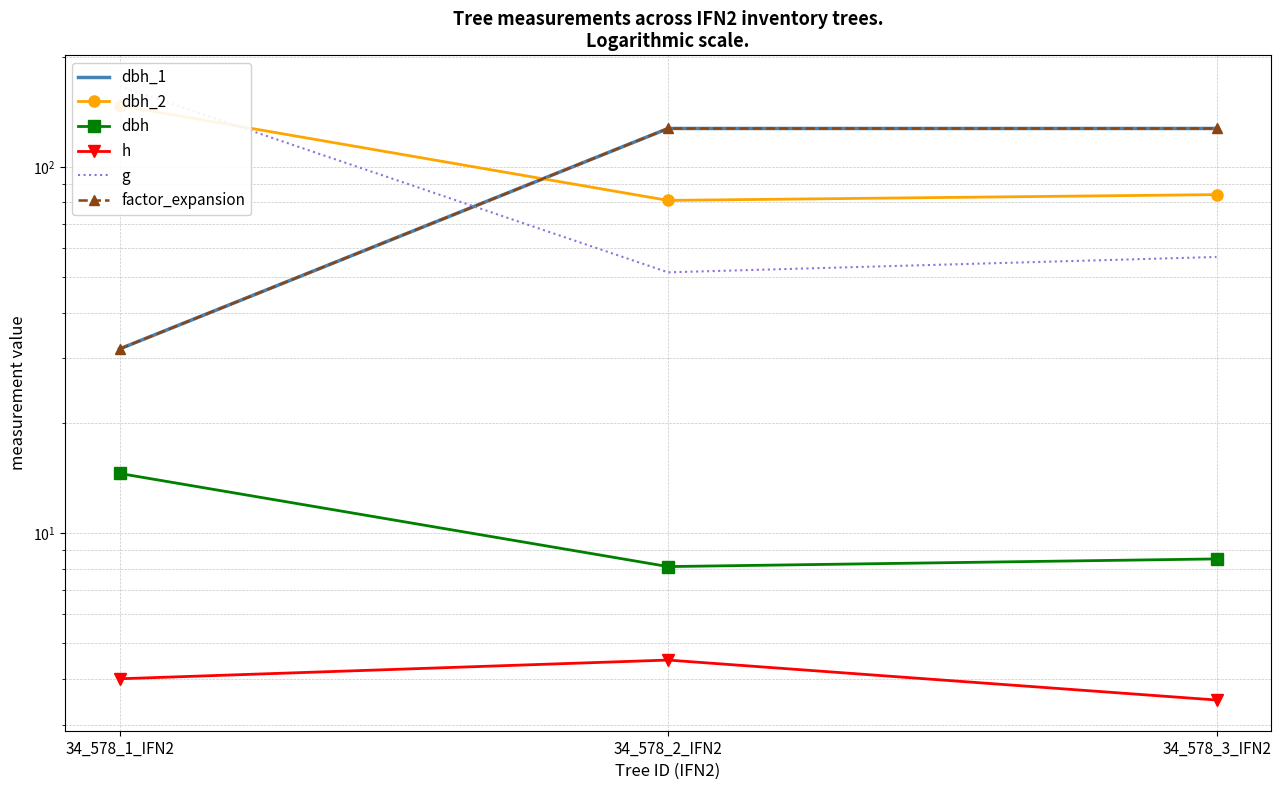

At which label does h first exceed 4?

34_578_2_IFN2